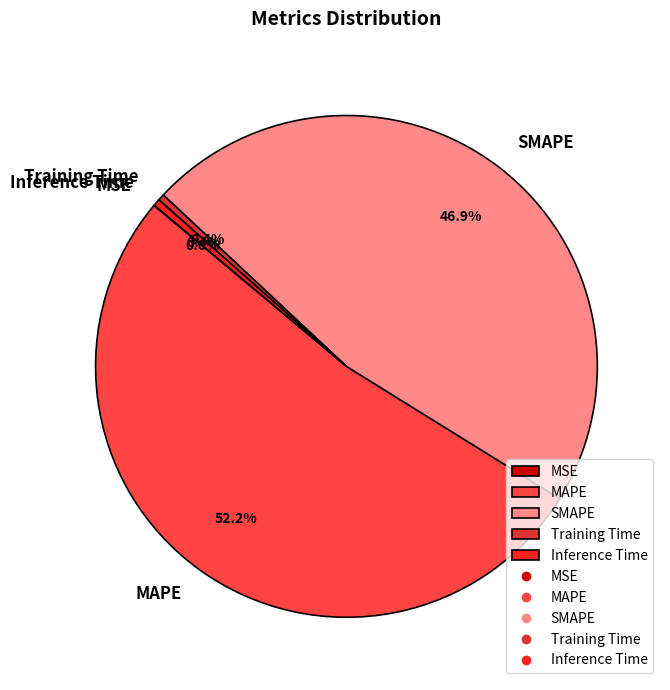

Is there any slice that represents more than half of the pie?

Yes